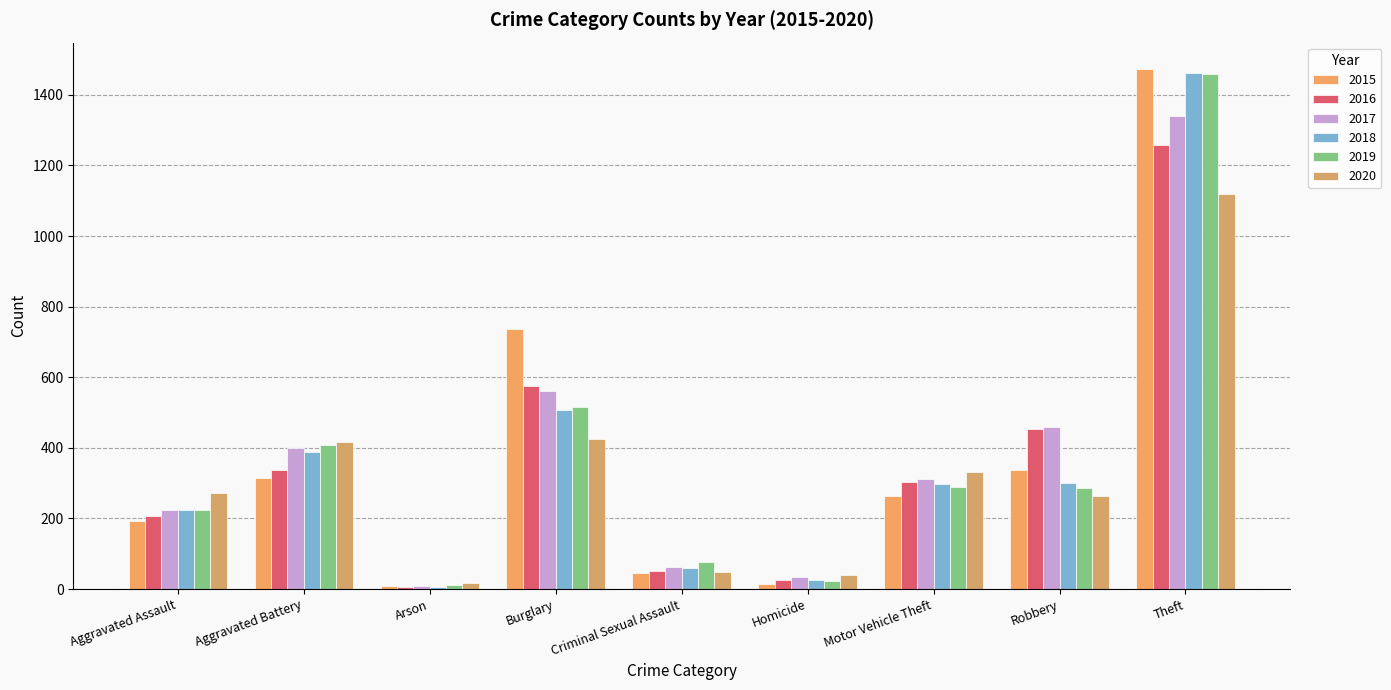

How many data points does each series have?

9